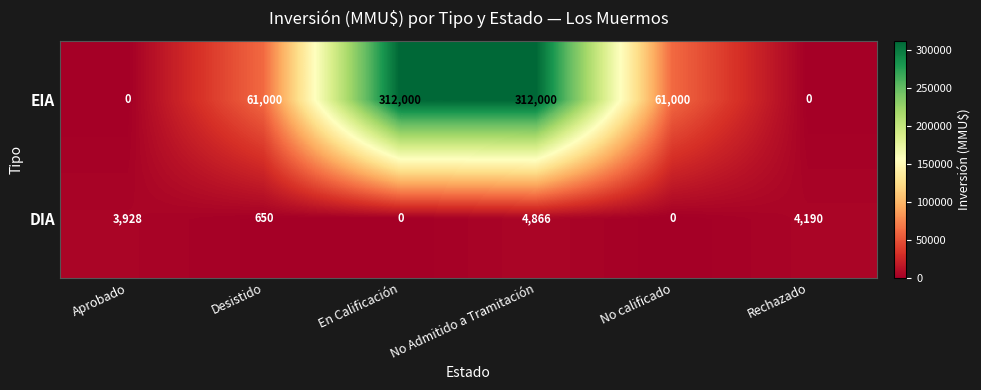

List the series in order of their overall mean, lowest first.

DIA, EIA